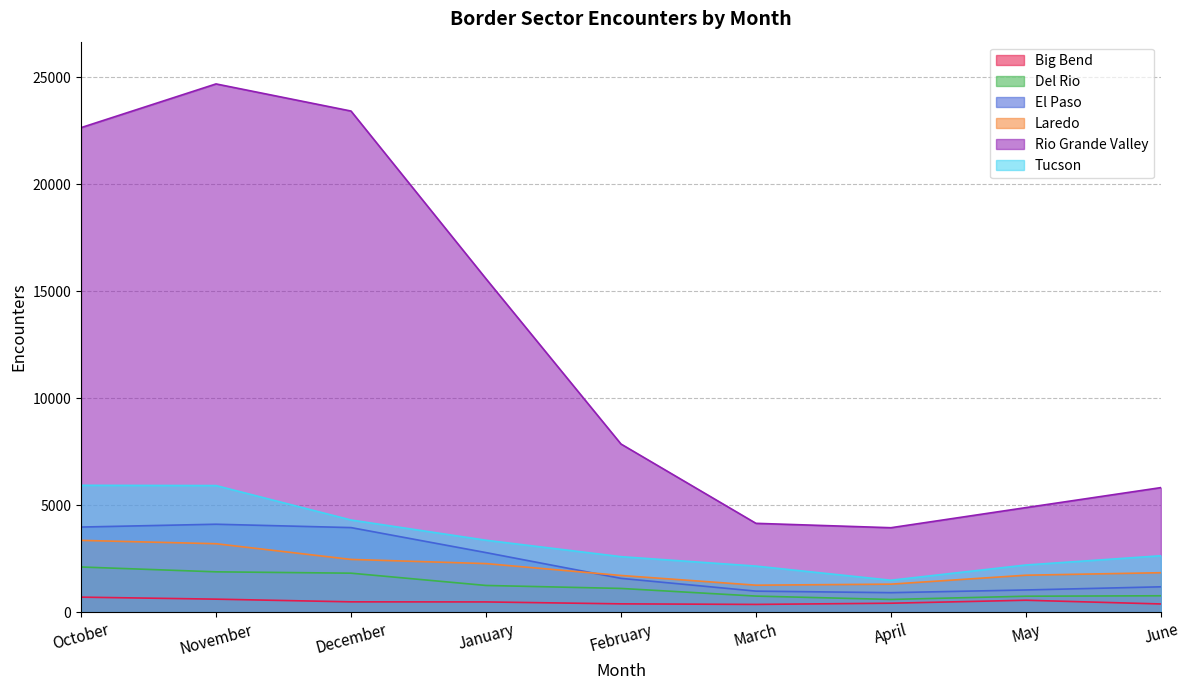

Which series has the largest total across all categories?

Rio Grande Valley